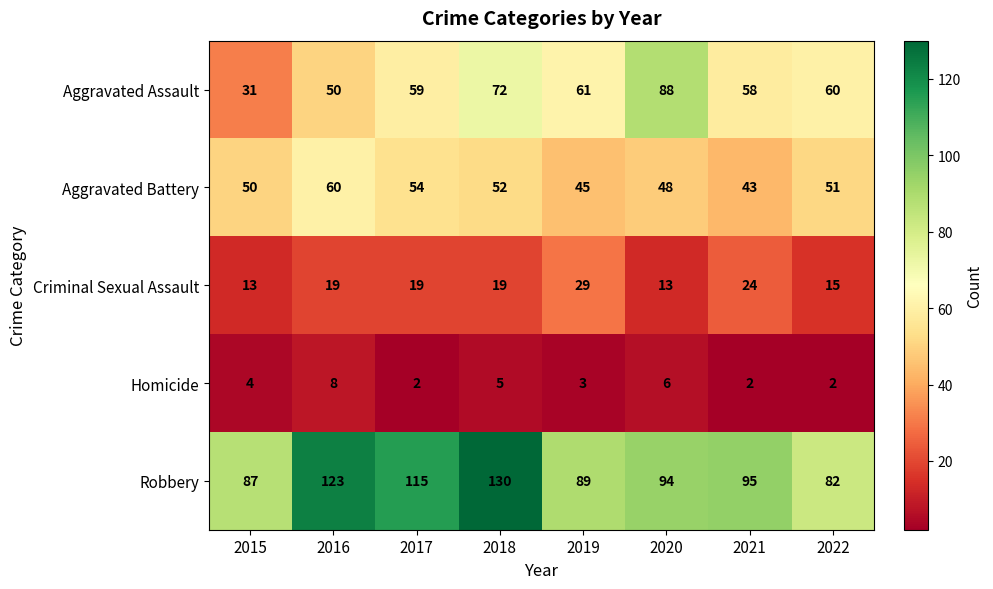

Rank the series by their maximum value, from lowest to highest.

Homicide, Criminal Sexual Assault, Aggravated Battery, Aggravated Assault, Robbery